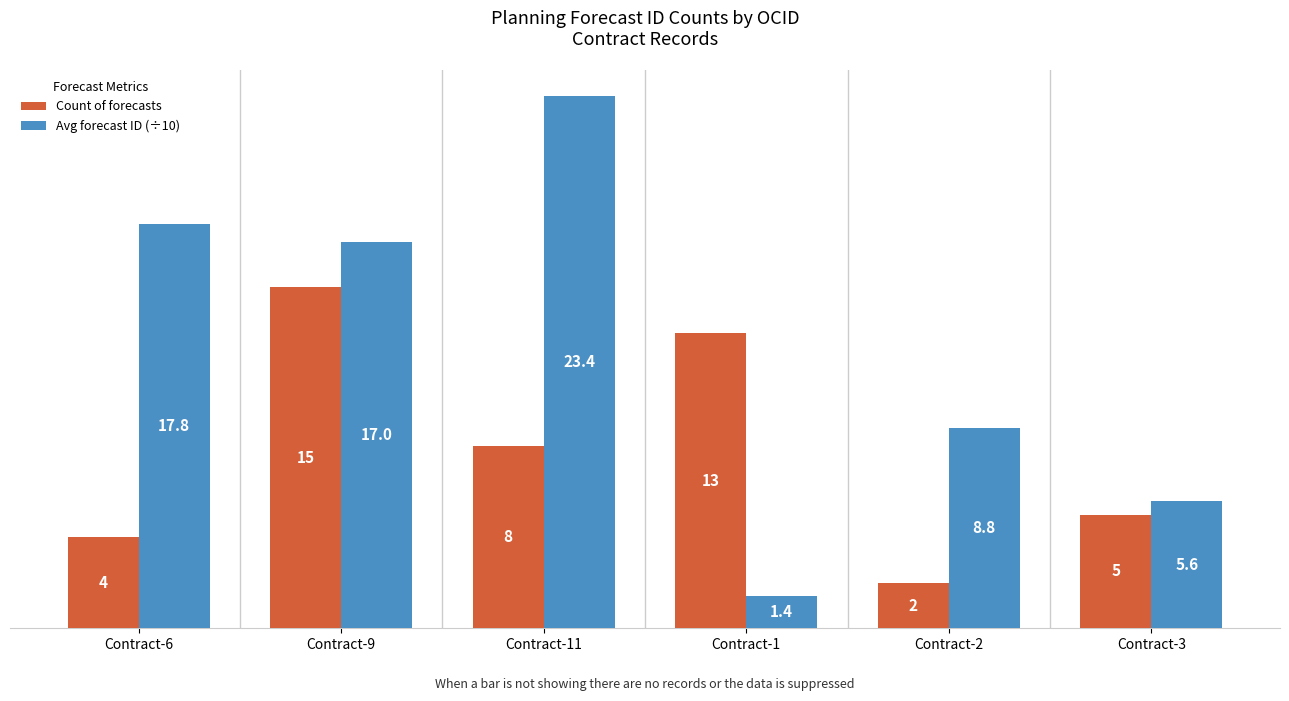

At which label is Count of forecasts closest to 8?

Contract-11